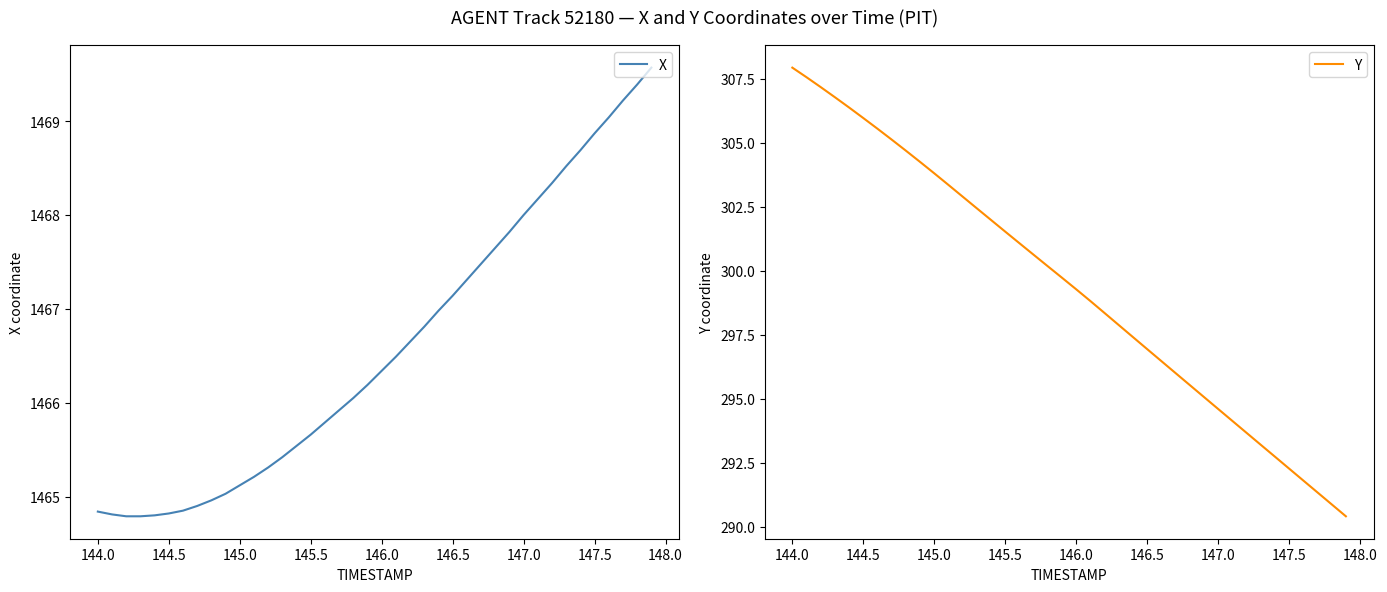

What is the lowest value of the Y series?

290.4